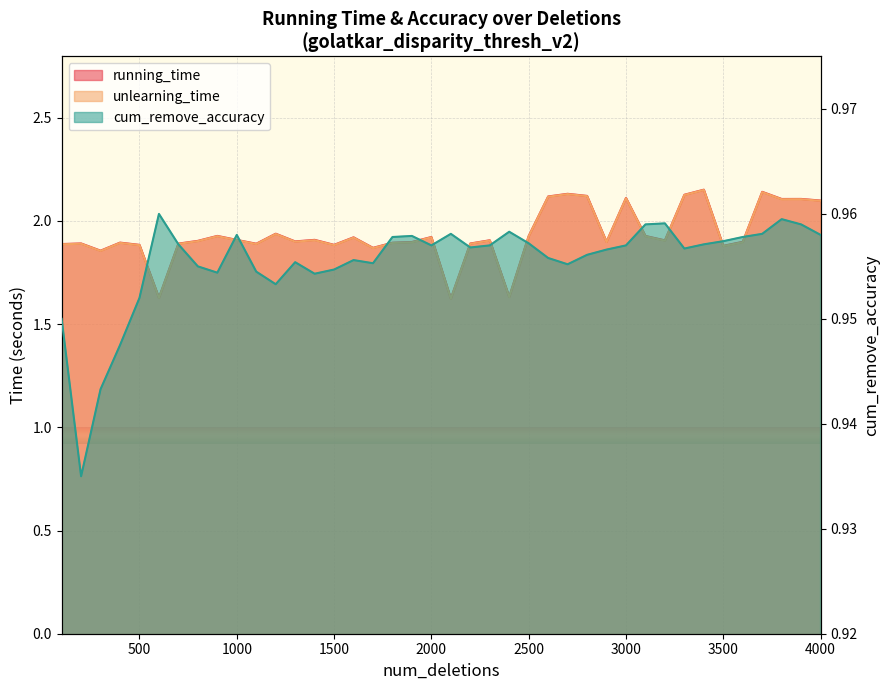

Which series has the largest range (max minus min)?

unlearning_time